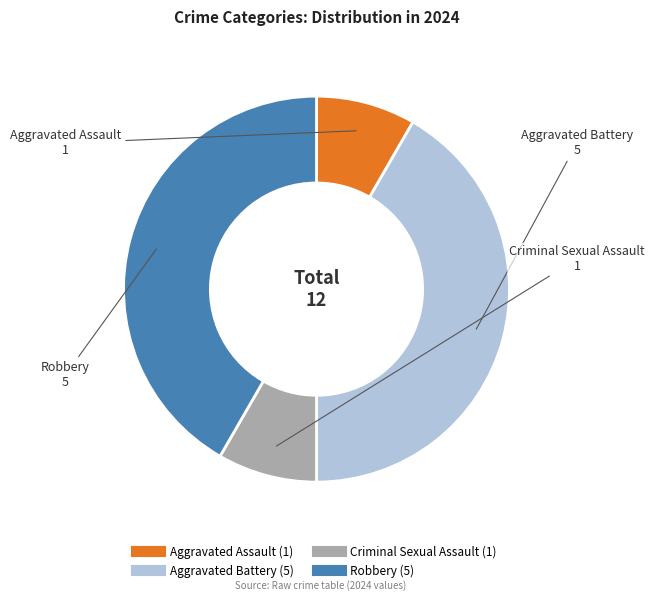

What is the ratio of the value at Aggravated Assault to the value at Criminal Sexual Assault?

1.0